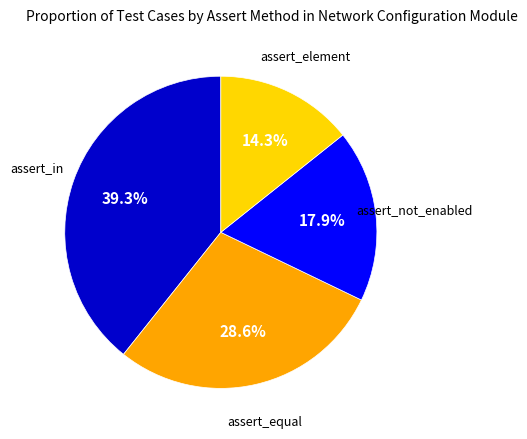

Is there any slice that represents more than half of the pie?

No